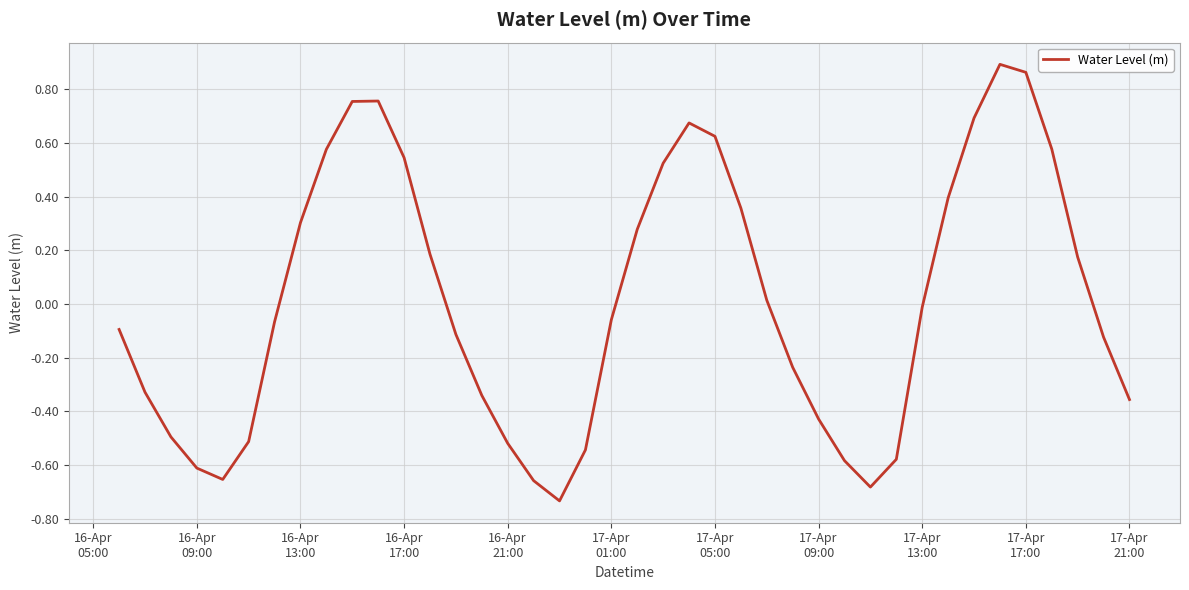

What is the difference between the maximum and minimum values?

1.6